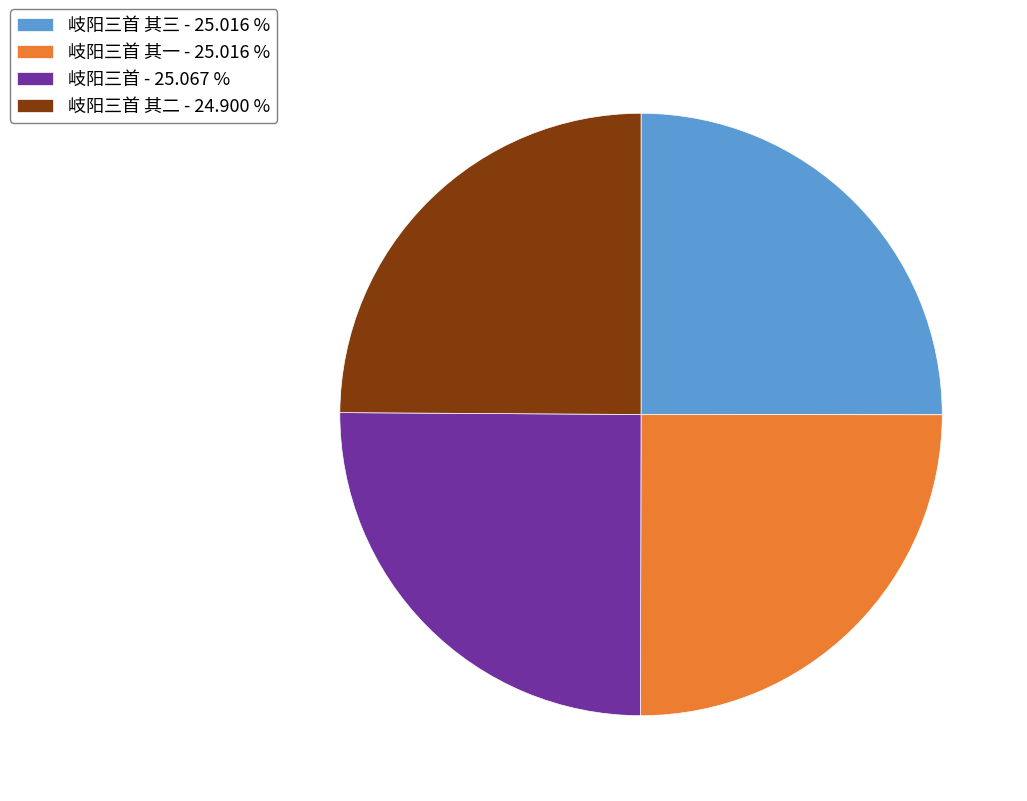

Is 岐阳三首 其三 - 25.016 % the majority of the pie?

No